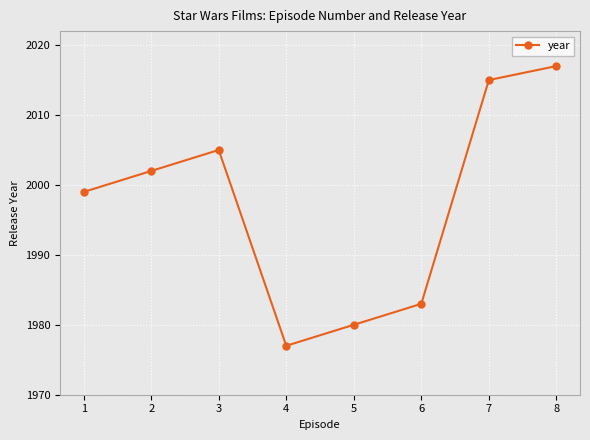

How many data points does each series have?

8